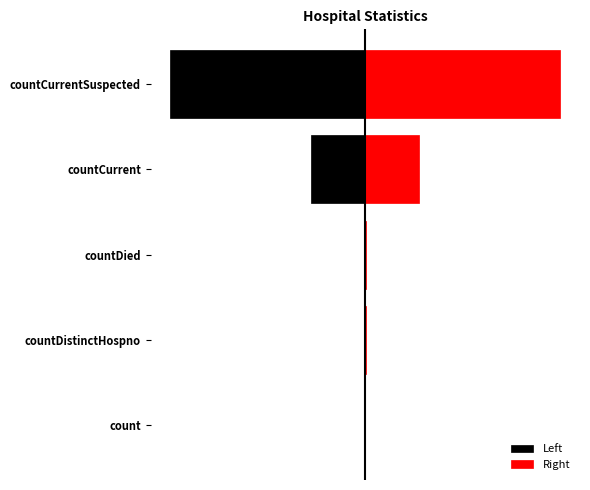

What is the value of the Right bar at the 1st from the left?

9383.5